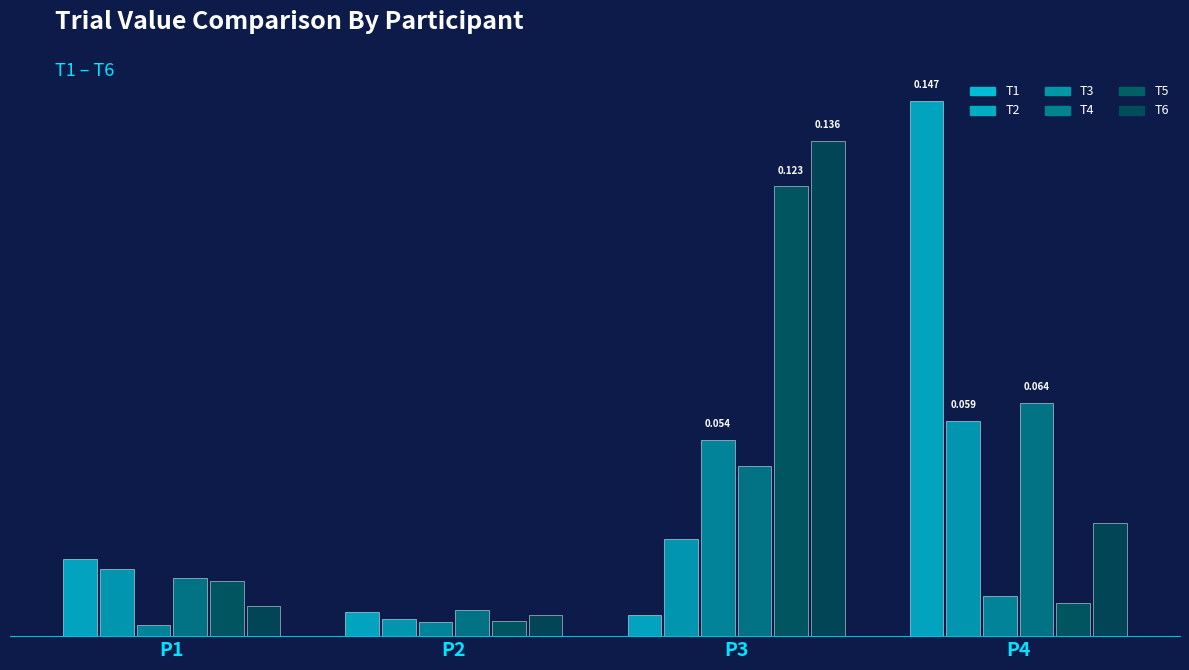

Does the chart contain any negative values?

No